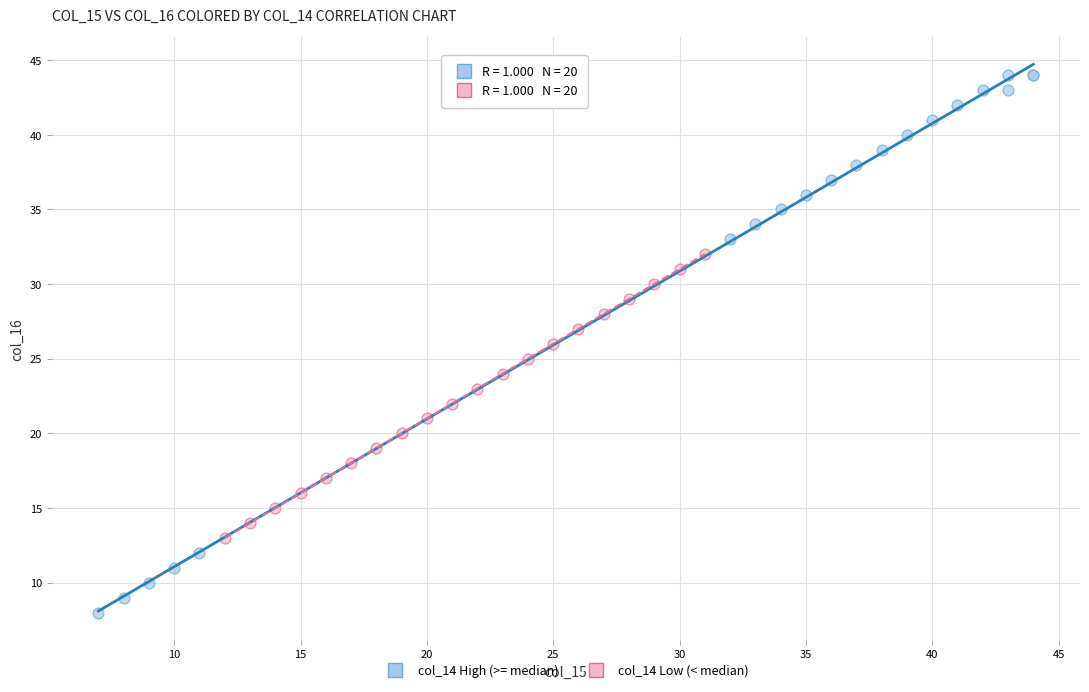

Which series reaches the minimum Y coordinate?

col_14 High (>= median)